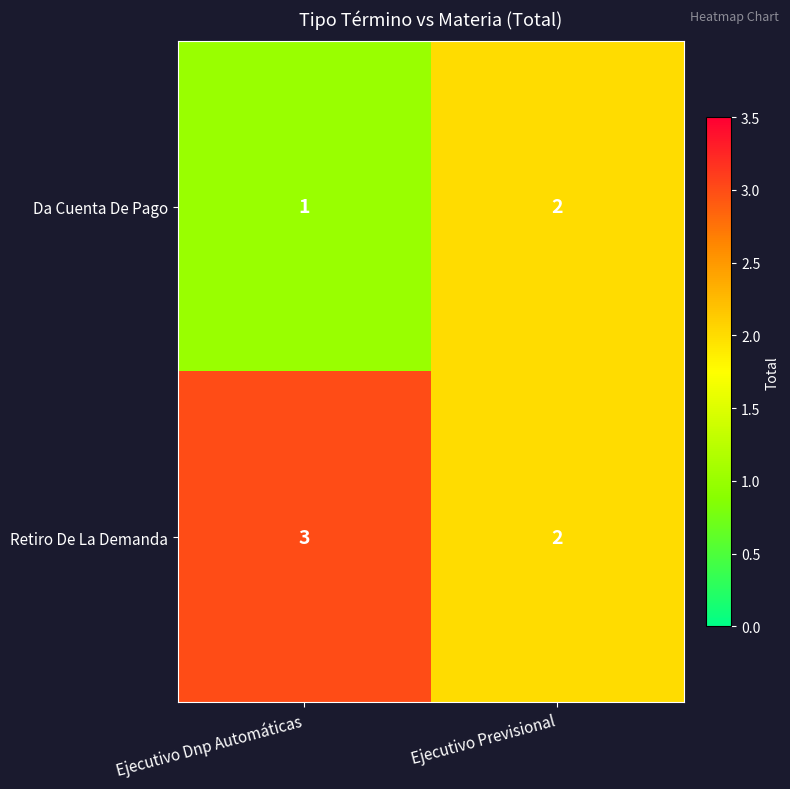

What is the sum of the Da Cuenta De Pago values at Ejecutivo Previsional and Ejecutivo Dnp Automáticas?

3